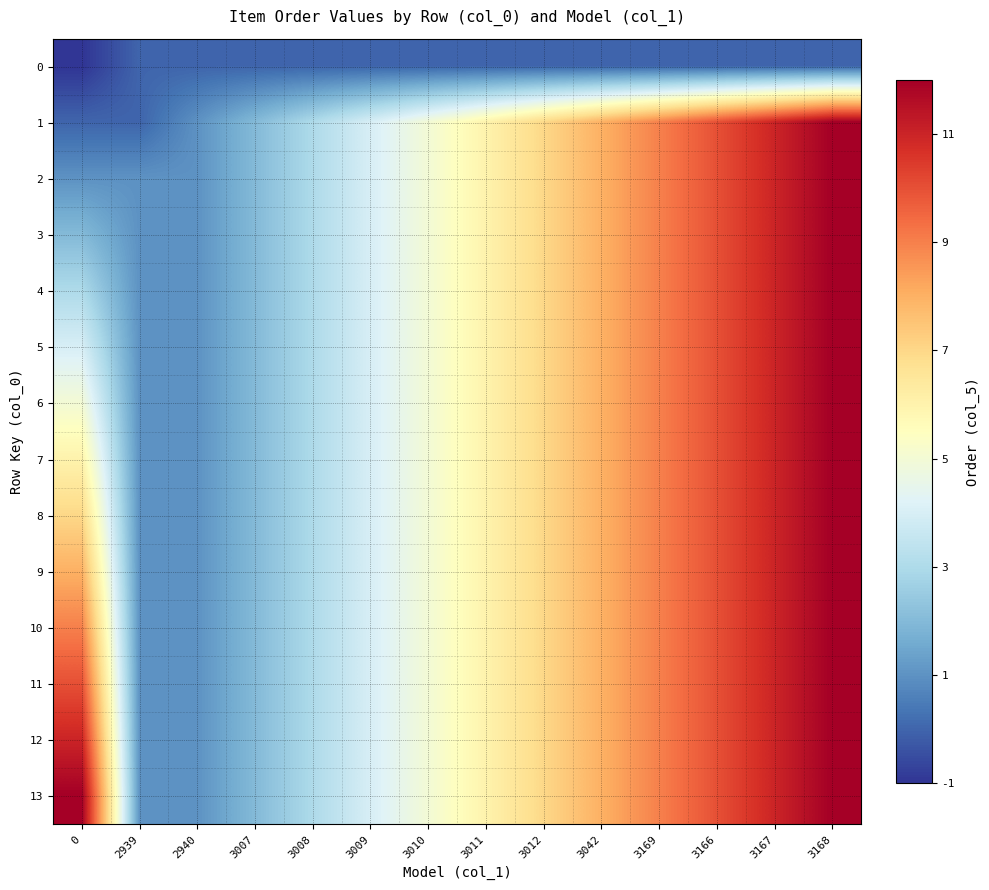

Which series has the widest spread of values?

1